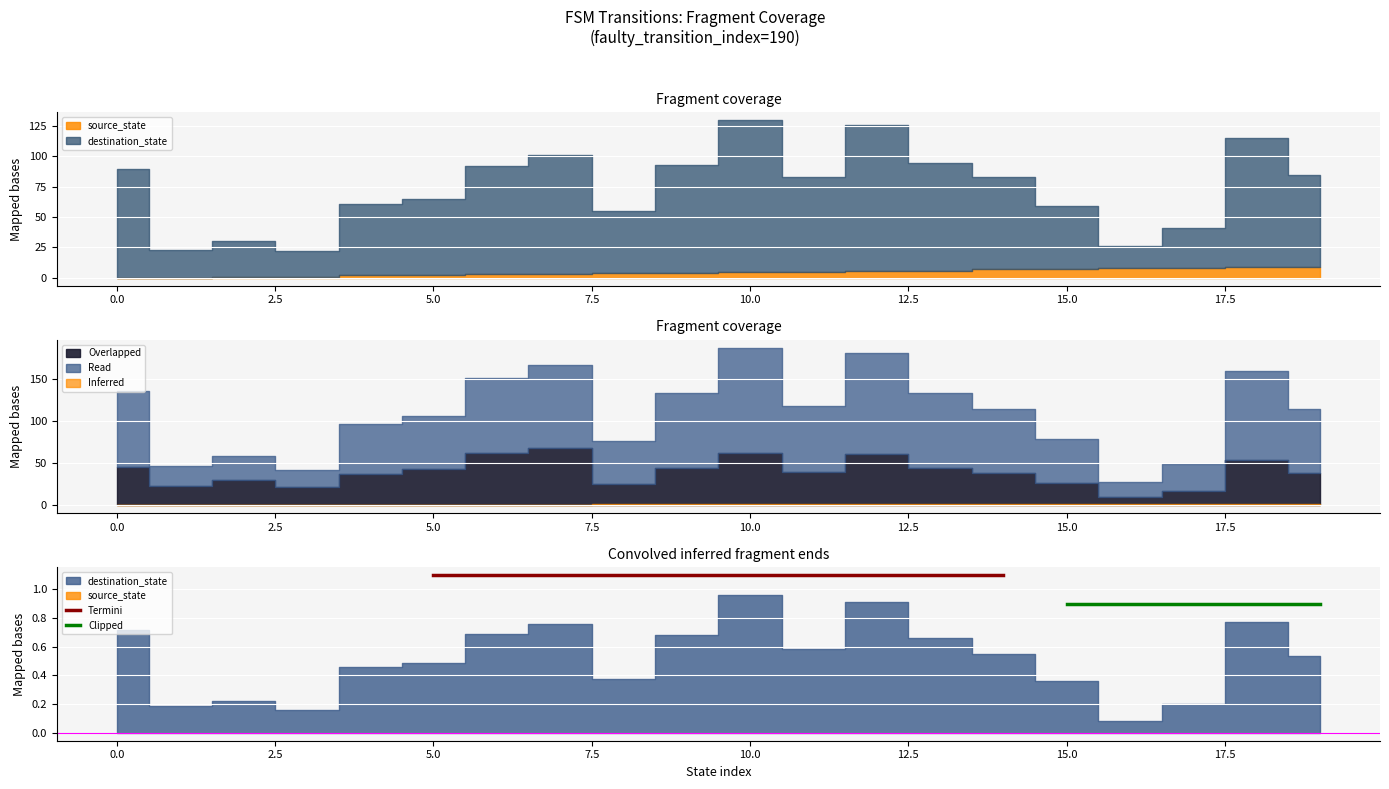

How many lines are shown in the chart?

2